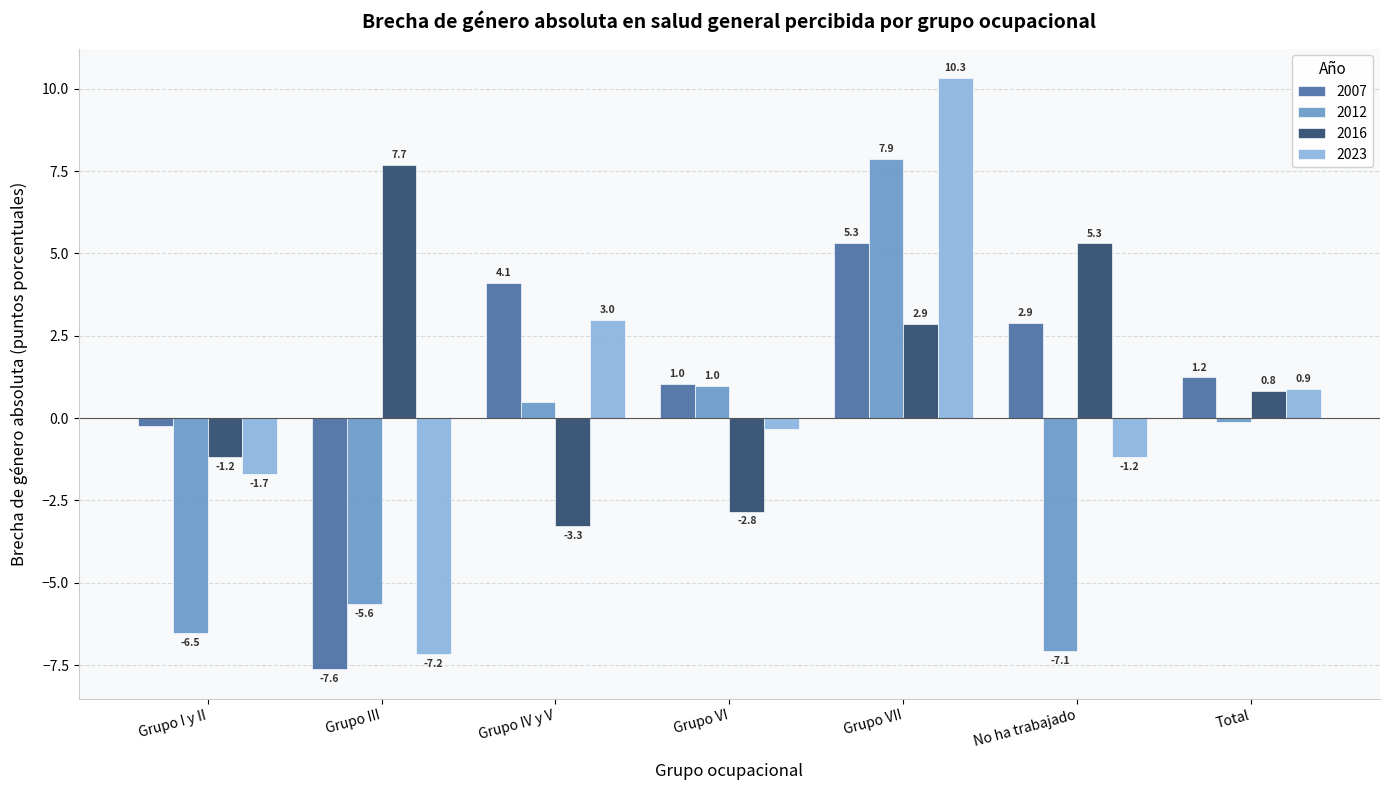

At Grupo I y II, list the series in order from smallest to largest.

2012, 2023, 2016, 2007